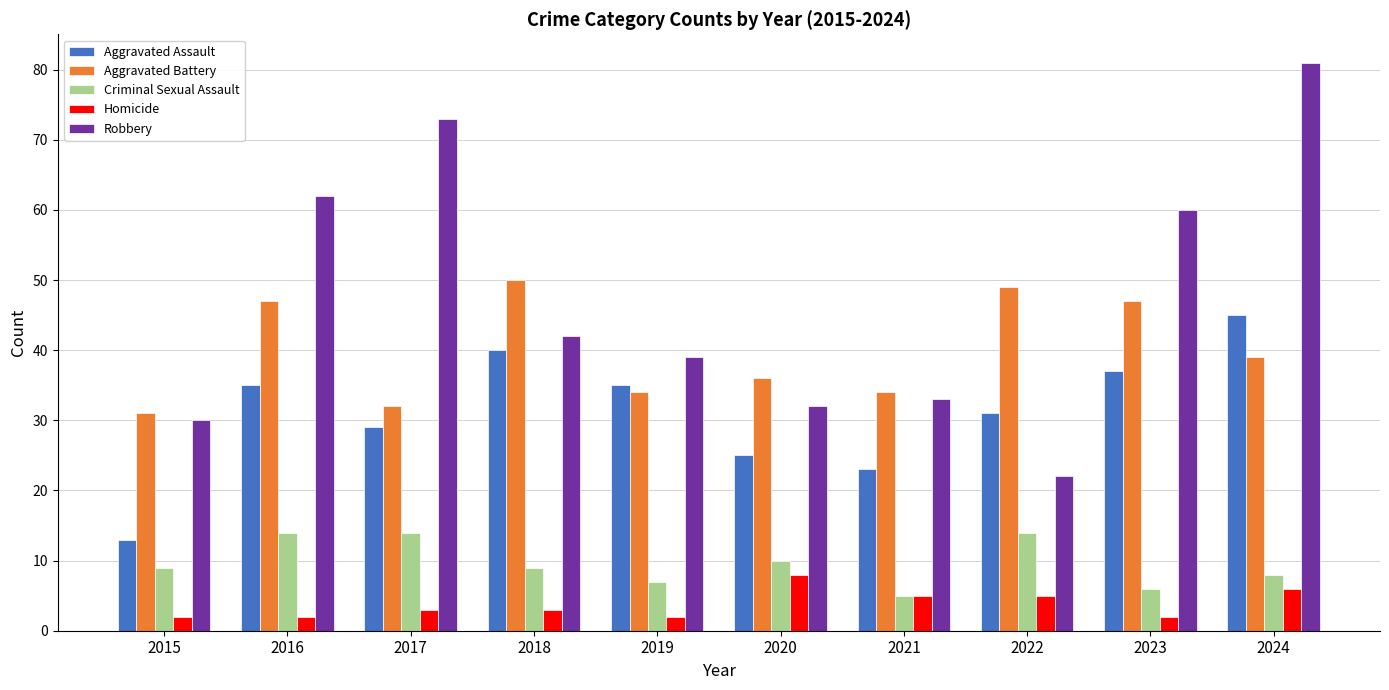

How many groups of bars are there?

10